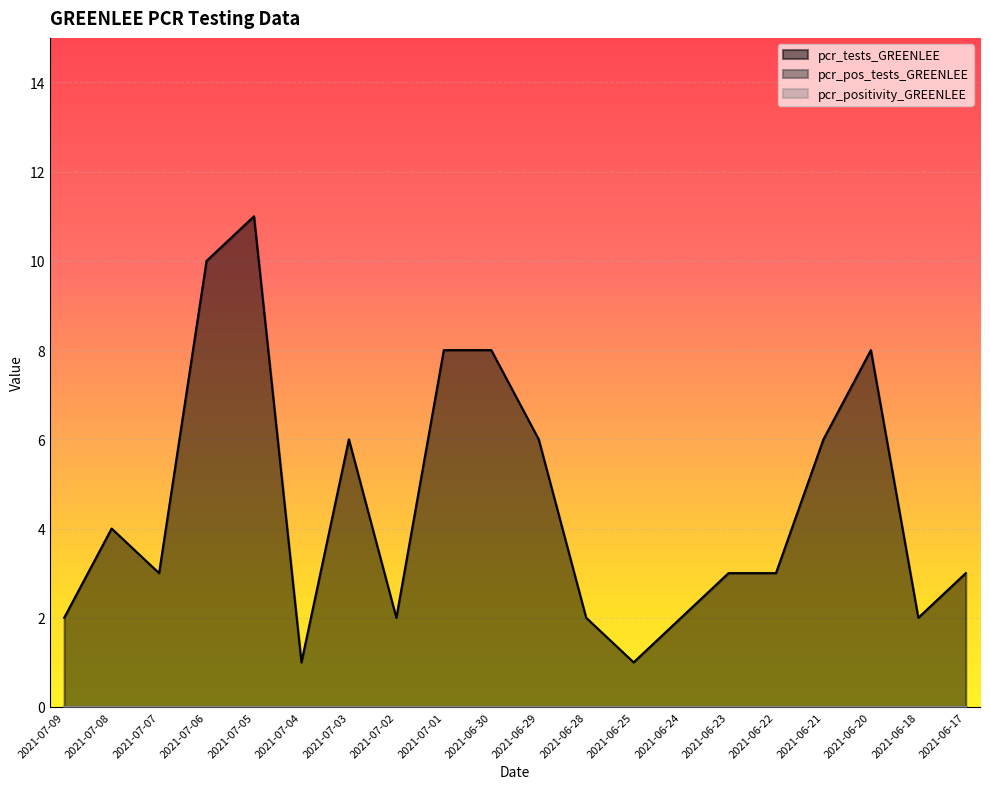

What is the value of the pcr_tests_GREENLEE point at the 17th from the left?

6